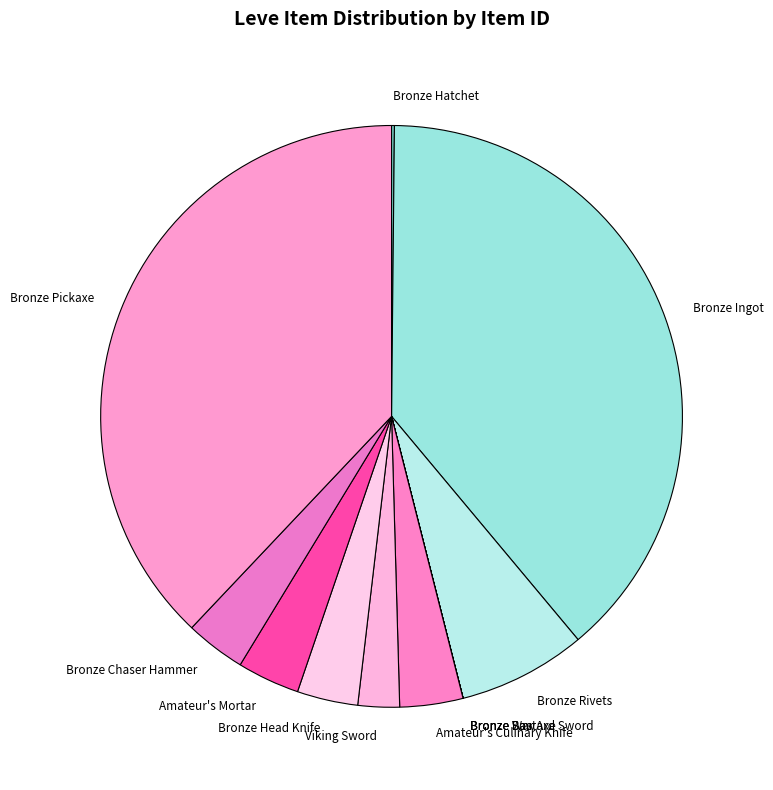

What is the ratio of the value at Bronze Rivets to the value at Bronze Pickaxe?

0.2